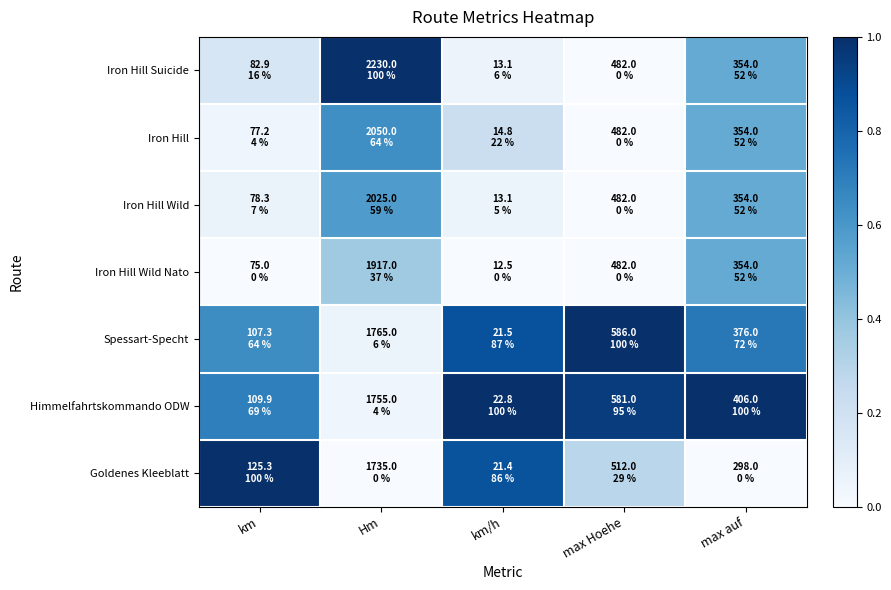

Reading left to right, extract all data points from this chart.

Iron Hill Suicide: km=0.2	Hm=1.0	km/h=0.1	max Hoehe=0.0	max auf=0.5
Iron Hill: km=0.0	Hm=0.6	km/h=0.2	max Hoehe=0.0	max auf=0.5
Iron Hill Wild: km=0.1	Hm=0.6	km/h=0.1	max Hoehe=0.0	max auf=0.5
Iron Hill Wild Nato: km=0.0	Hm=0.4	km/h=0.0	max Hoehe=0.0	max auf=0.5
Spessart-Specht: km=0.6	Hm=0.1	km/h=0.9	max Hoehe=1.0	max auf=0.7
Himmelfahrtskommando ODW: km=0.7	Hm=0.0	km/h=1.0	max Hoehe=1.0	max auf=1.0
Goldenes Kleeblatt: km=1.0	Hm=0.0	km/h=0.9	max Hoehe=0.3	max auf=0.0